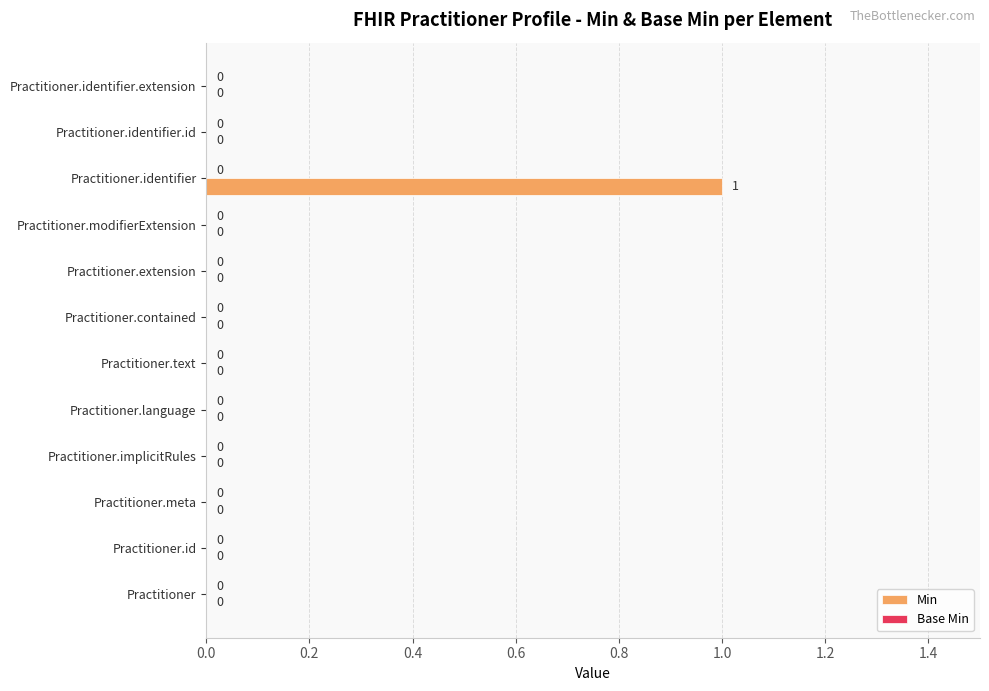

The value at Practitioner.implicitRules is 0. True or false?

True